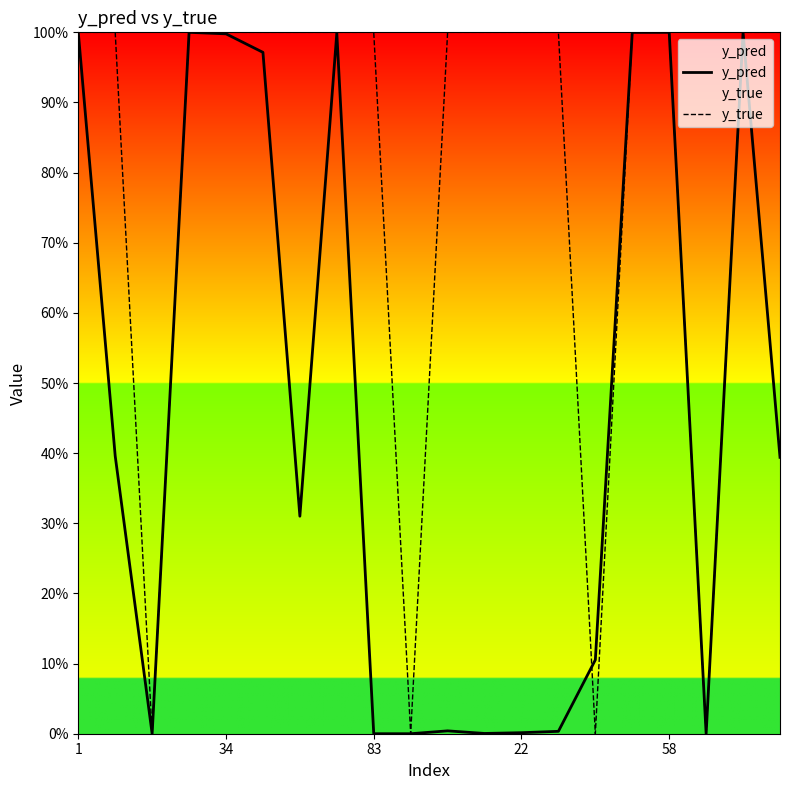

What is the difference between the second highest and second lowest values in the y_pred series?

1.0